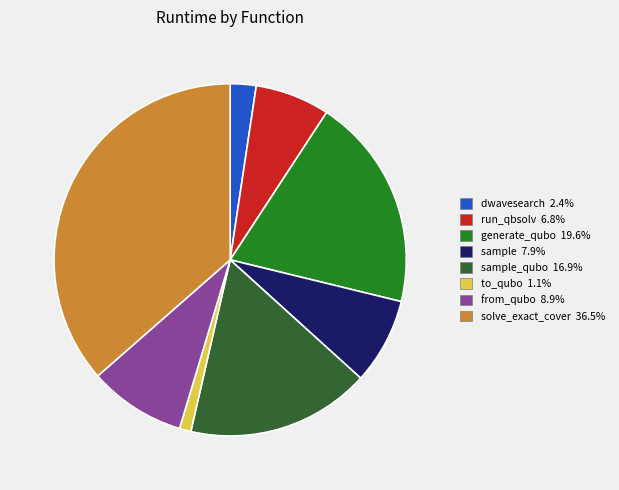

Is there a majority slice in this chart?

No